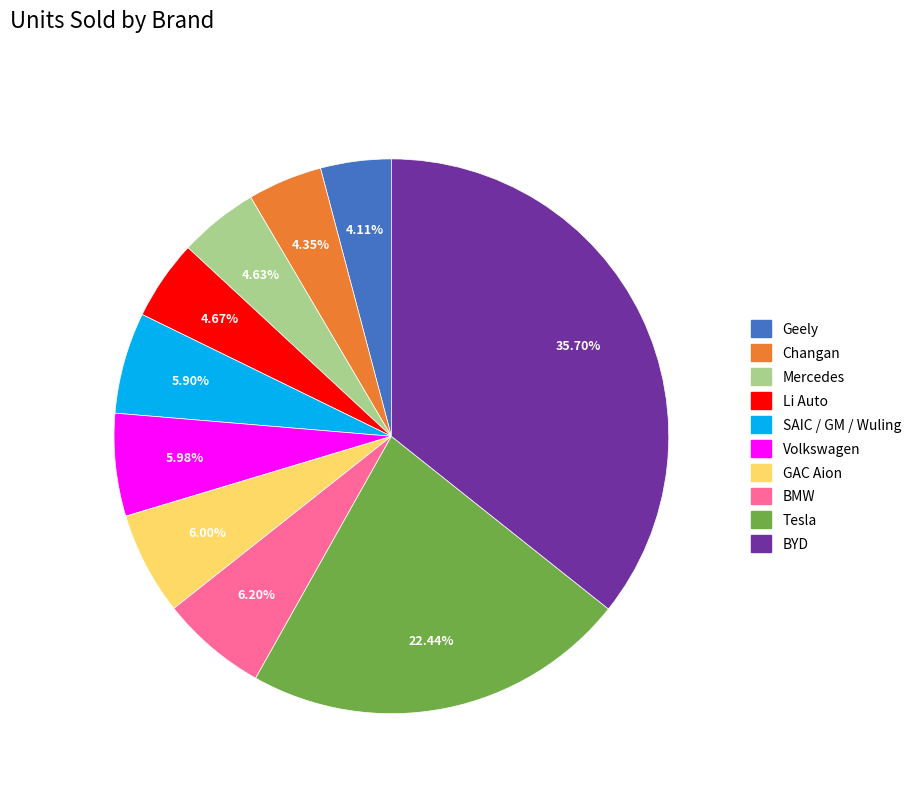

What portion of the pie excludes Mercedes?

95.4%